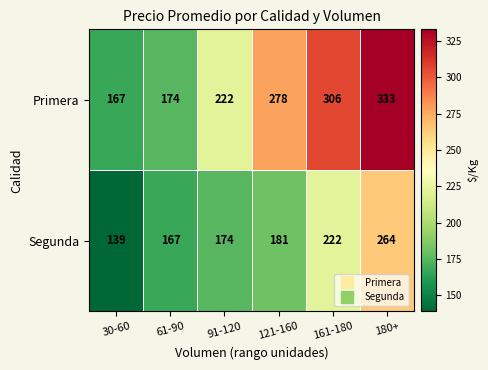

Read the Segunda value at 180+, to the nearest 5.

265